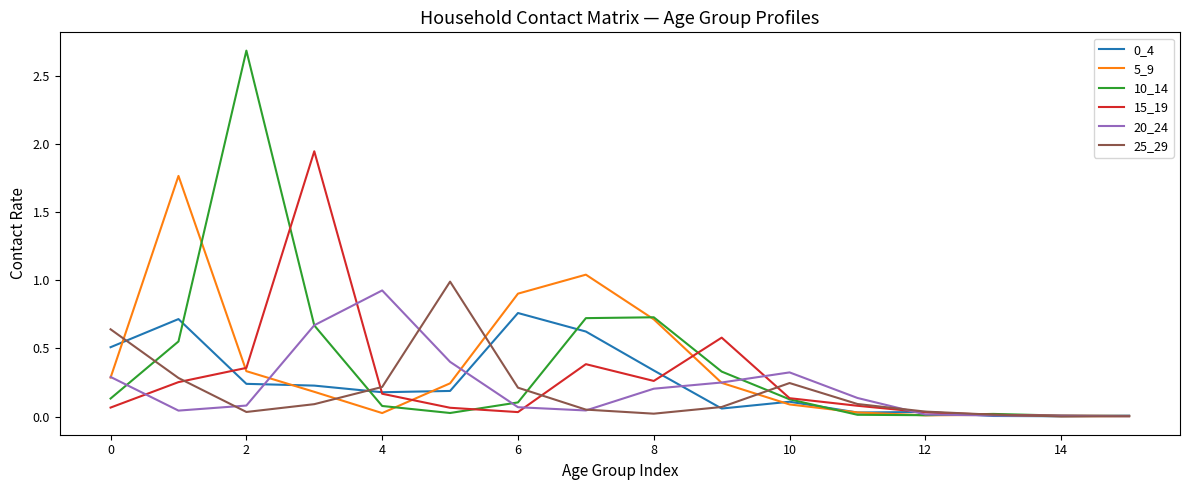

What is the highest value of the 10_14 series?

2.7